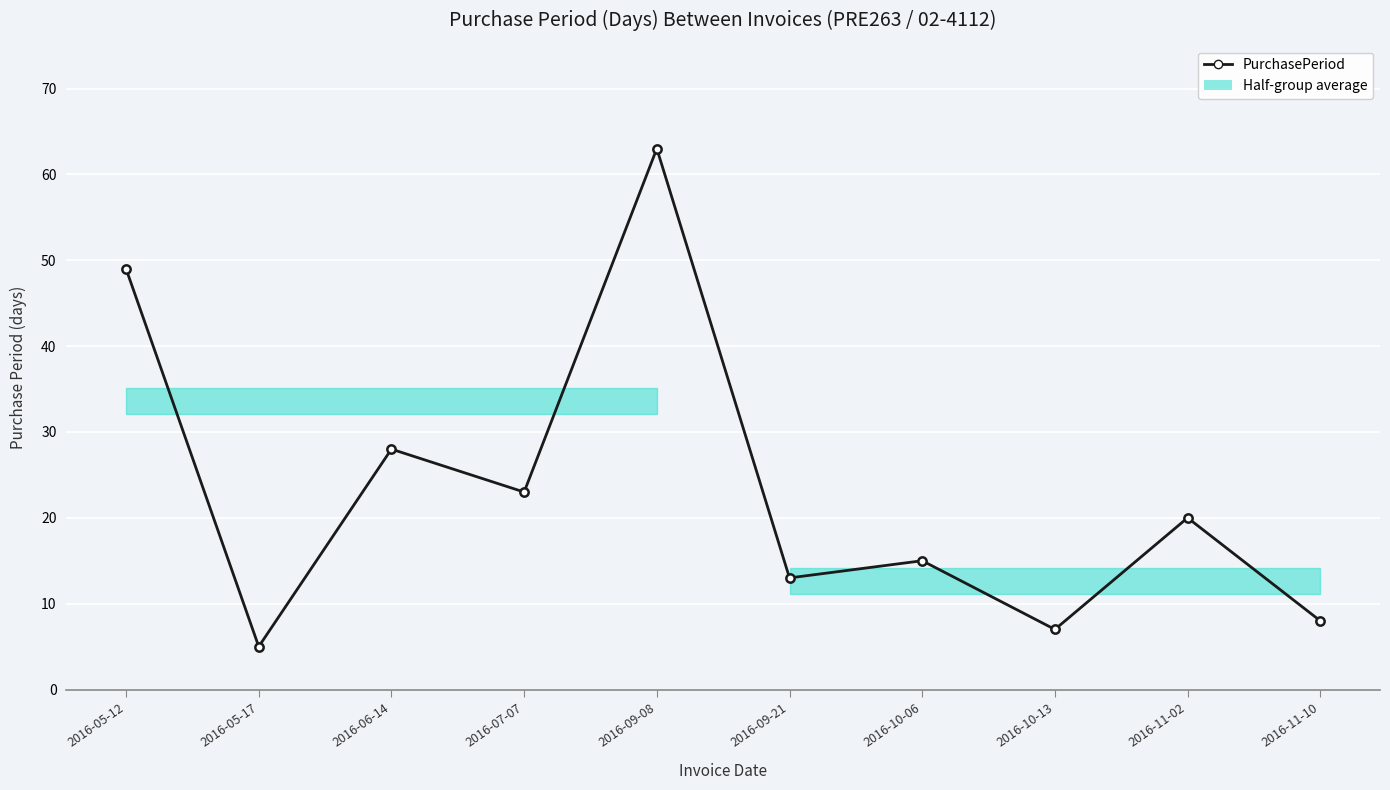

How many data points does each series have?

10